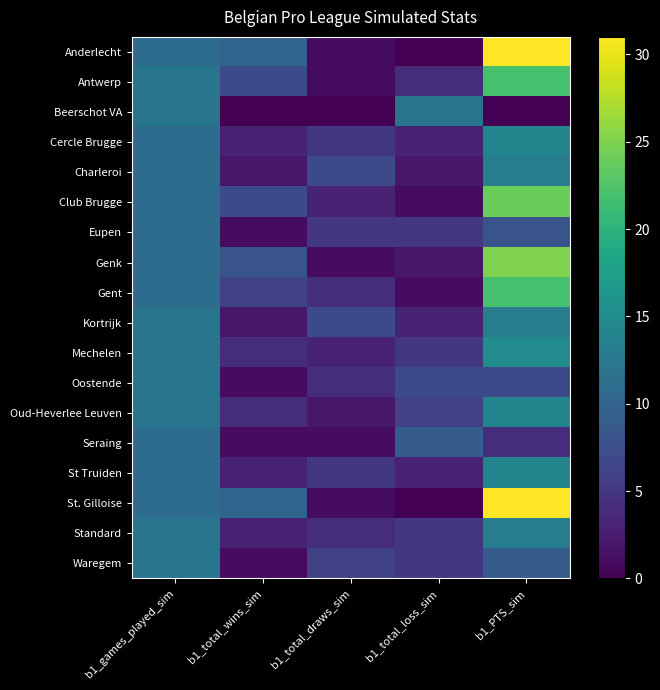

Reading left to right, extract all data points from this chart.

Anderlecht: b1_games_played_sim=11	b1_total_wins_sim=10	b1_total_draws_sim=1	b1_total_loss_sim=0	b1_PTS_sim=31
Antwerp: b1_games_played_sim=12	b1_total_wins_sim=7	b1_total_draws_sim=1	b1_total_loss_sim=4	b1_PTS_sim=22
Beerschot VA: b1_games_played_sim=12	b1_total_wins_sim=0	b1_total_draws_sim=0	b1_total_loss_sim=12	b1_PTS_sim=0
Cercle Brugge: b1_games_played_sim=11	b1_total_wins_sim=3	b1_total_draws_sim=5	b1_total_loss_sim=3	b1_PTS_sim=14
Charleroi: b1_games_played_sim=11	b1_total_wins_sim=2	b1_total_draws_sim=7	b1_total_loss_sim=2	b1_PTS_sim=13
Club Brugge: b1_games_played_sim=11	b1_total_wins_sim=7	b1_total_draws_sim=3	b1_total_loss_sim=1	b1_PTS_sim=24
Eupen: b1_games_played_sim=11	b1_total_wins_sim=1	b1_total_draws_sim=5	b1_total_loss_sim=5	b1_PTS_sim=8
Genk: b1_games_played_sim=11	b1_total_wins_sim=8	b1_total_draws_sim=1	b1_total_loss_sim=2	b1_PTS_sim=25
Gent: b1_games_played_sim=11	b1_total_wins_sim=6	b1_total_draws_sim=4	b1_total_loss_sim=1	b1_PTS_sim=22
Kortrijk: b1_games_played_sim=12	b1_total_wins_sim=2	b1_total_draws_sim=7	b1_total_loss_sim=3	b1_PTS_sim=13
Mechelen: b1_games_played_sim=12	b1_total_wins_sim=4	b1_total_draws_sim=3	b1_total_loss_sim=5	b1_PTS_sim=15
Oostende: b1_games_played_sim=12	b1_total_wins_sim=1	b1_total_draws_sim=4	b1_total_loss_sim=7	b1_PTS_sim=7
Oud-Heverlee Leuven: b1_games_played_sim=12	b1_total_wins_sim=4	b1_total_draws_sim=2	b1_total_loss_sim=6	b1_PTS_sim=14
Seraing: b1_games_played_sim=11	b1_total_wins_sim=1	b1_total_draws_sim=1	b1_total_loss_sim=9	b1_PTS_sim=4
St Truiden: b1_games_played_sim=11	b1_total_wins_sim=3	b1_total_draws_sim=5	b1_total_loss_sim=3	b1_PTS_sim=14
St. Gilloise: b1_games_played_sim=11	b1_total_wins_sim=10	b1_total_draws_sim=1	b1_total_loss_sim=0	b1_PTS_sim=31
Standard: b1_games_played_sim=12	b1_total_wins_sim=3	b1_total_draws_sim=4	b1_total_loss_sim=5	b1_PTS_sim=13
Waregem: b1_games_played_sim=12	b1_total_wins_sim=1	b1_total_draws_sim=6	b1_total_loss_sim=5	b1_PTS_sim=9